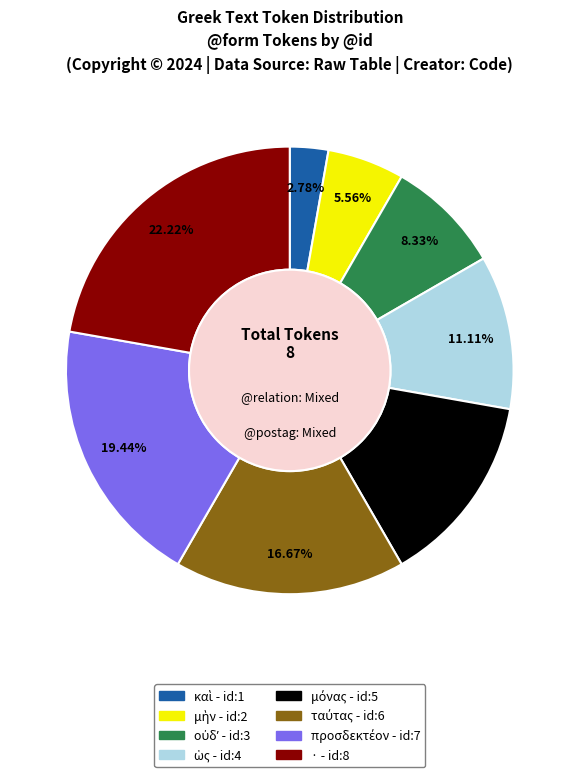

Which category has the biggest portion of the pie?

·